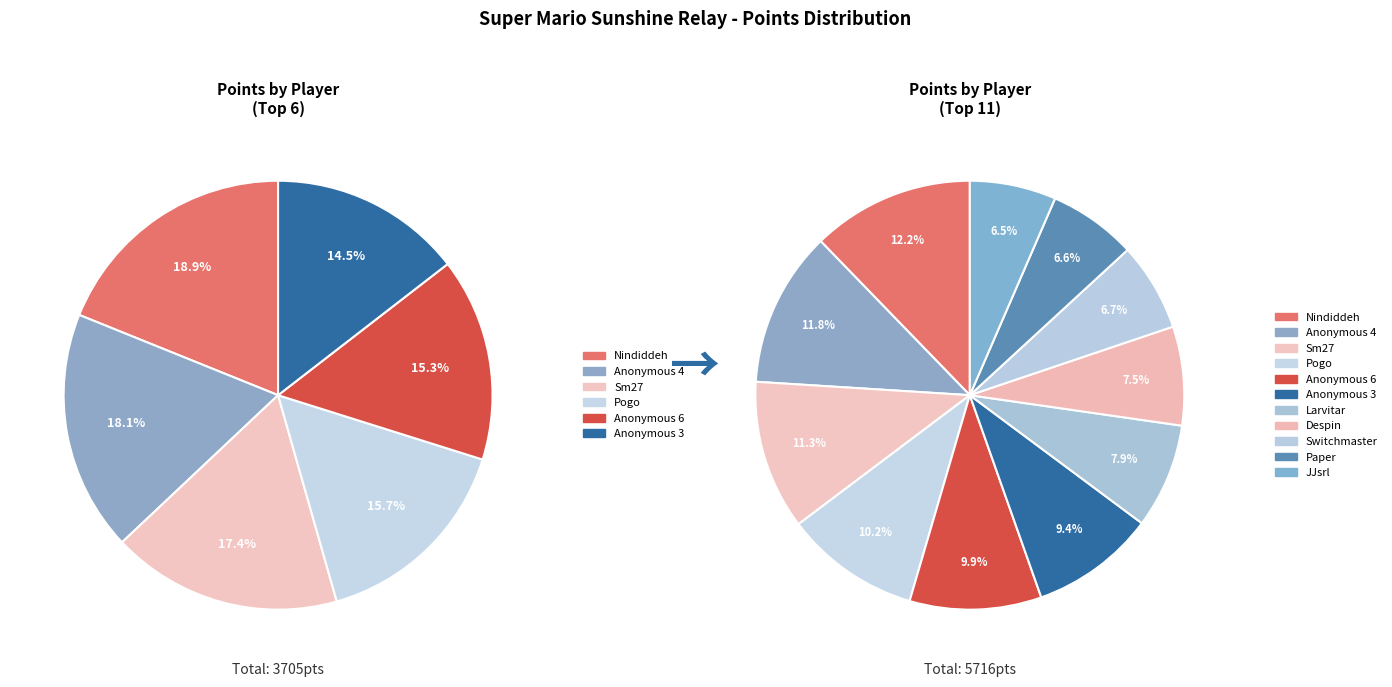

Does Paper account for over 50% of the chart?

No